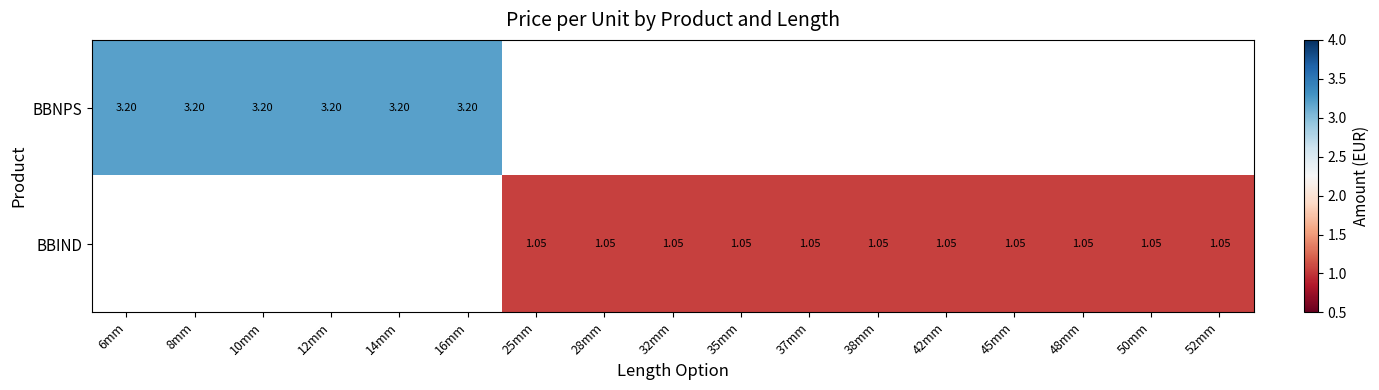

The value of BBIND at 32mm is 0.4. True or false?

False